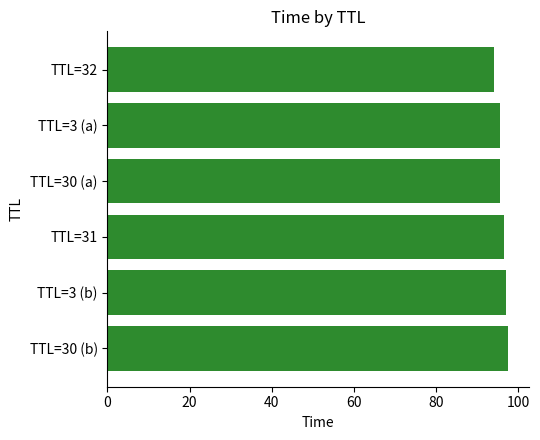

What position from the bottom is TTL=32?

6